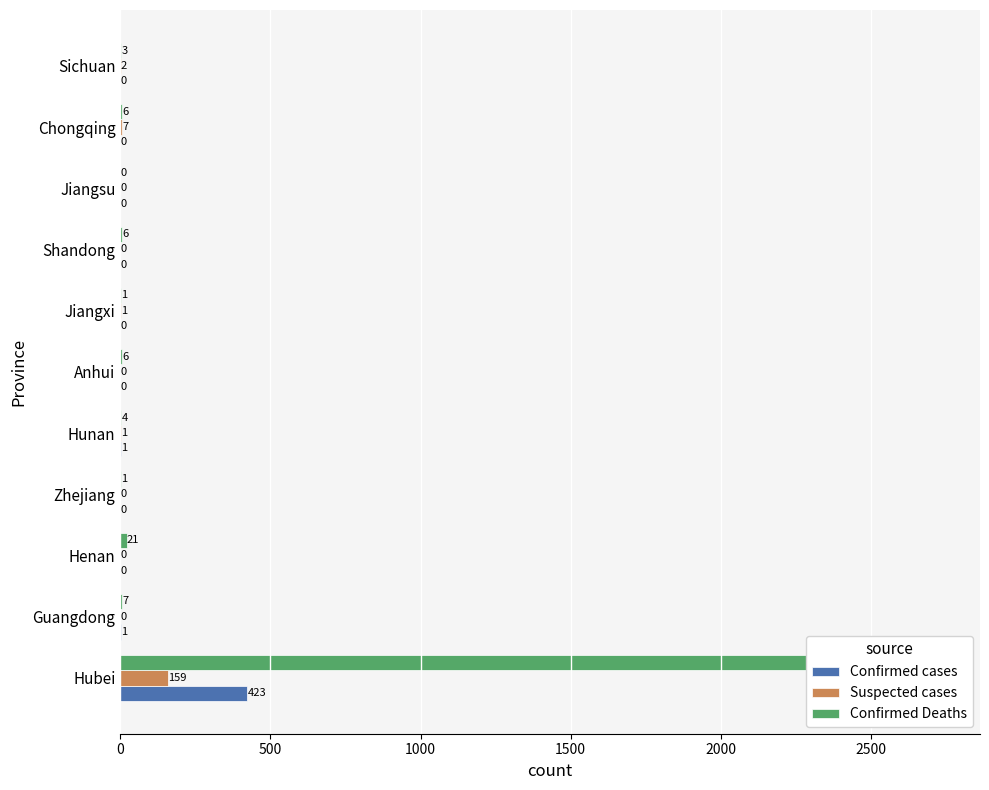

Which series changed the most between Guangdong and Jiangsu?

Confirmed Deaths